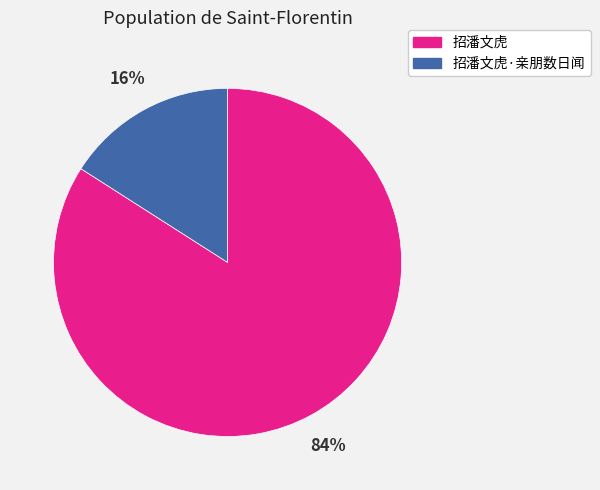

How many segments does this pie chart have?

2